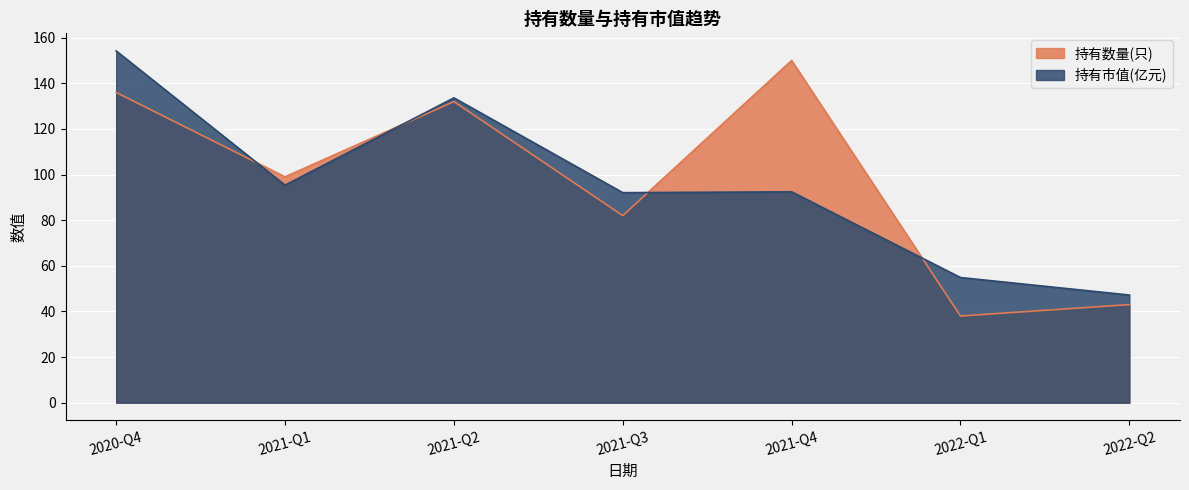

What is the minimum value shown in the chart?

38.0